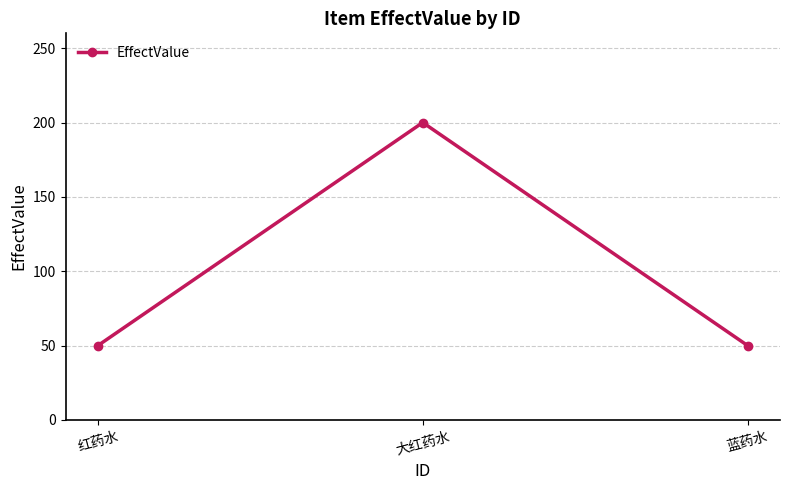

The value at 大红药水 is 121. True or false?

False